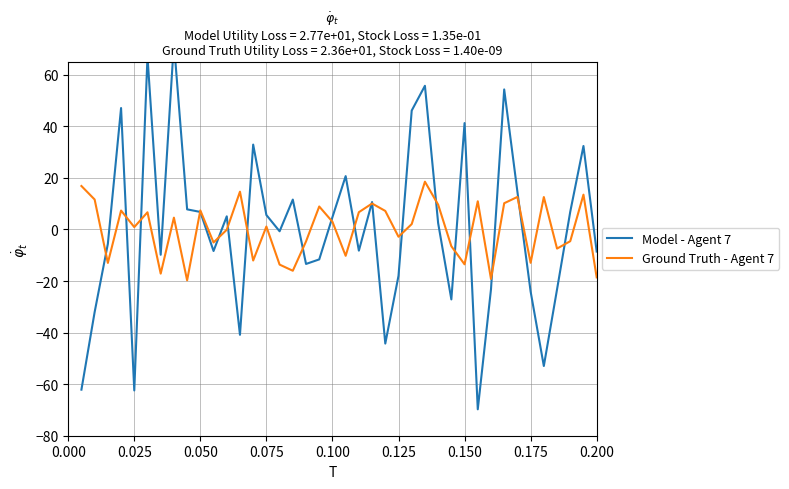

What is the minimum value for Ground Truth - Agent 7?

-19.7